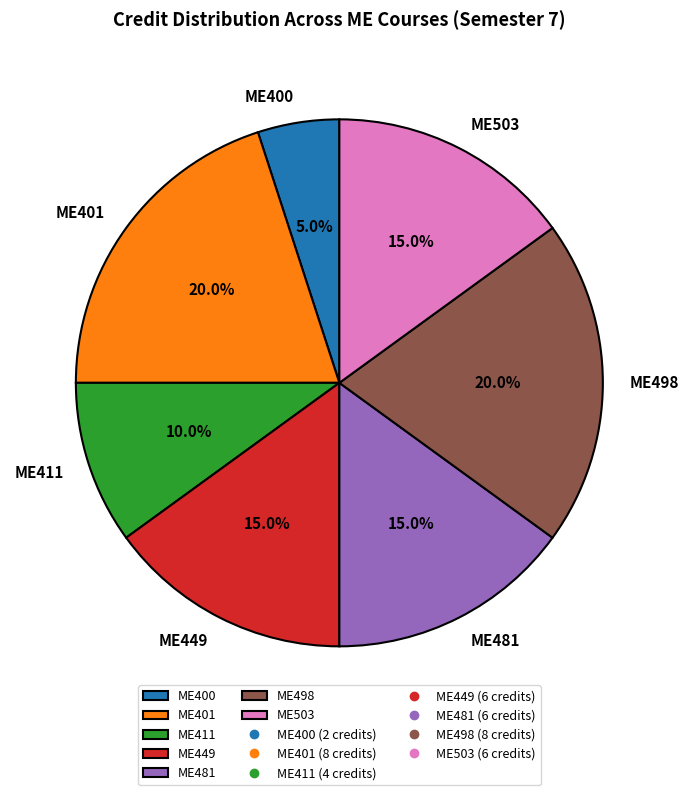

What percentage is the ME481 slice, to the nearest percent?

15%